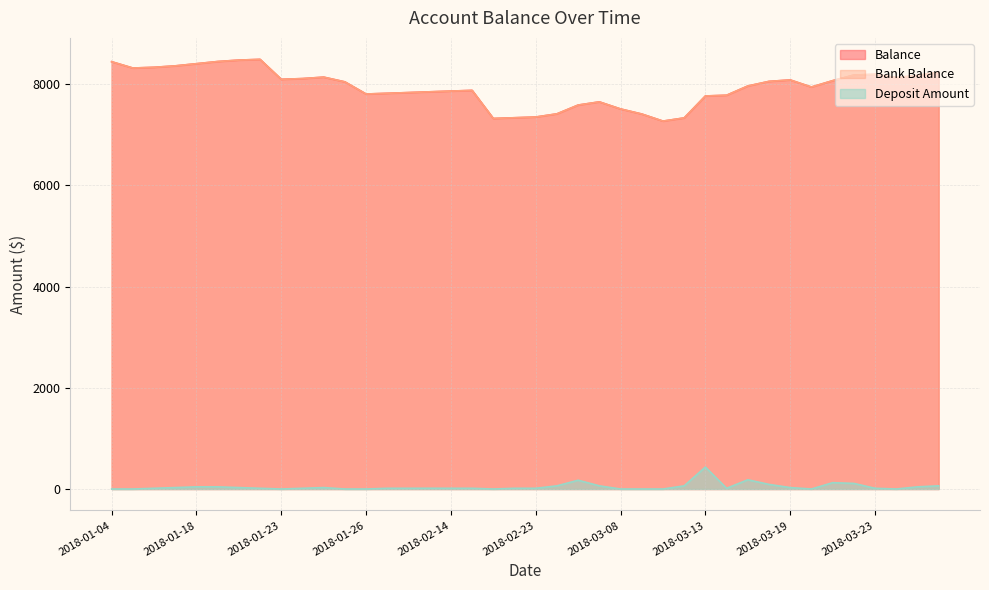

What is the label of the 21st point from the right?

2018-02-21